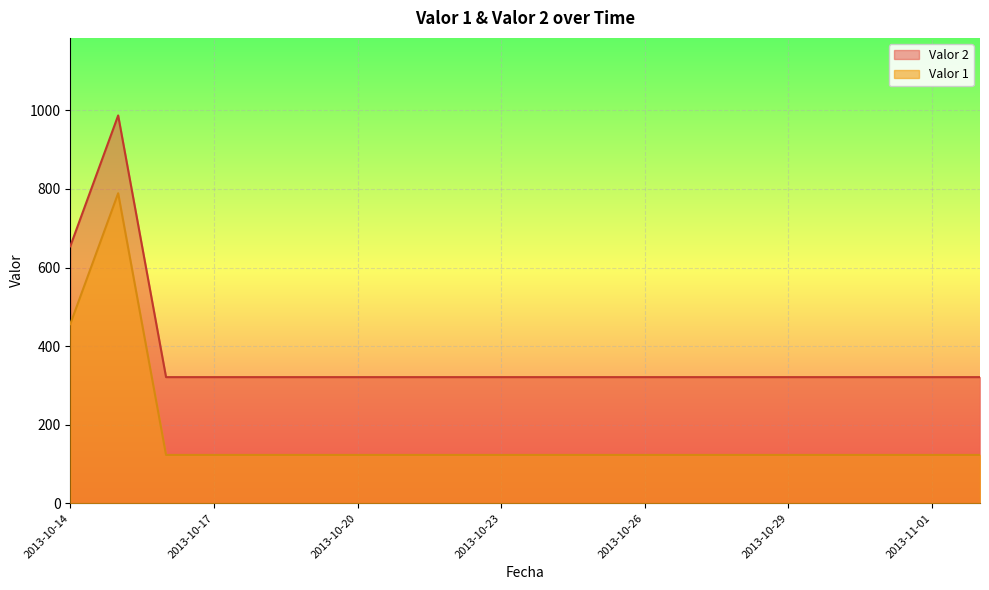

What is the difference between the maximum and second lowest values in the Valor 2 series?

666